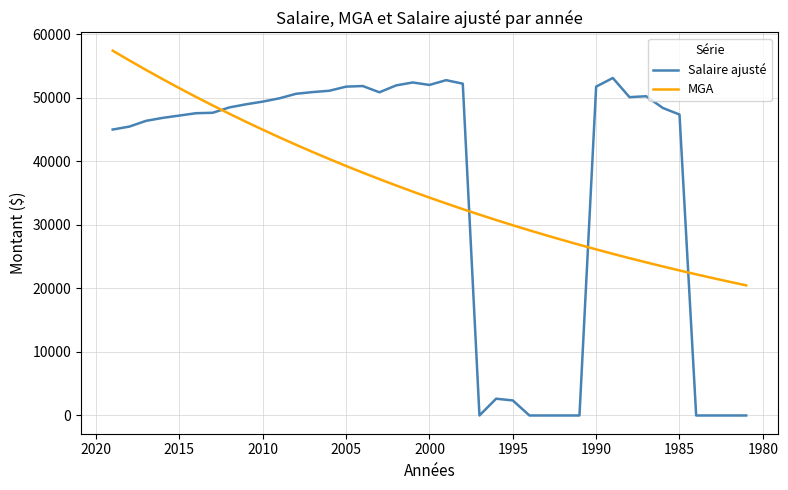

What is the difference between the second highest and minimum values in the Salaire ajusté series?

52758.6